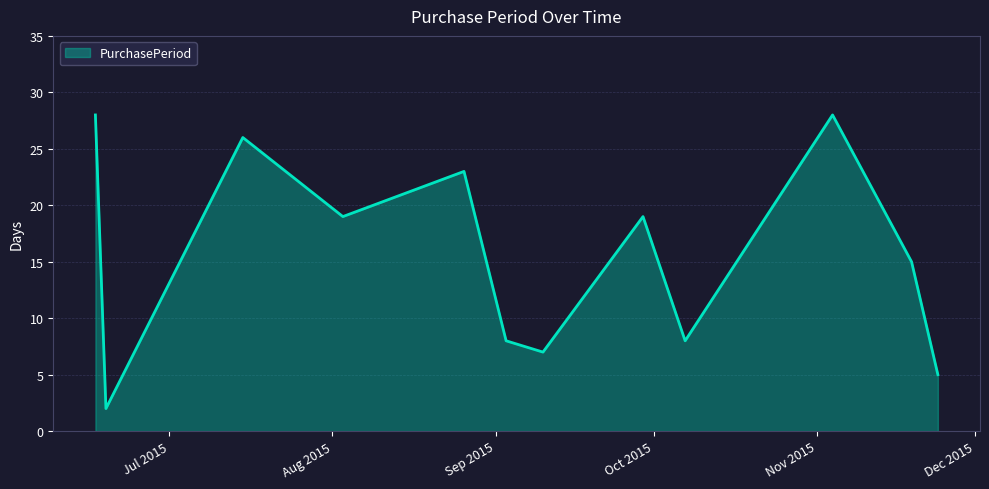

What is the difference between the maximum and minimum values?

26